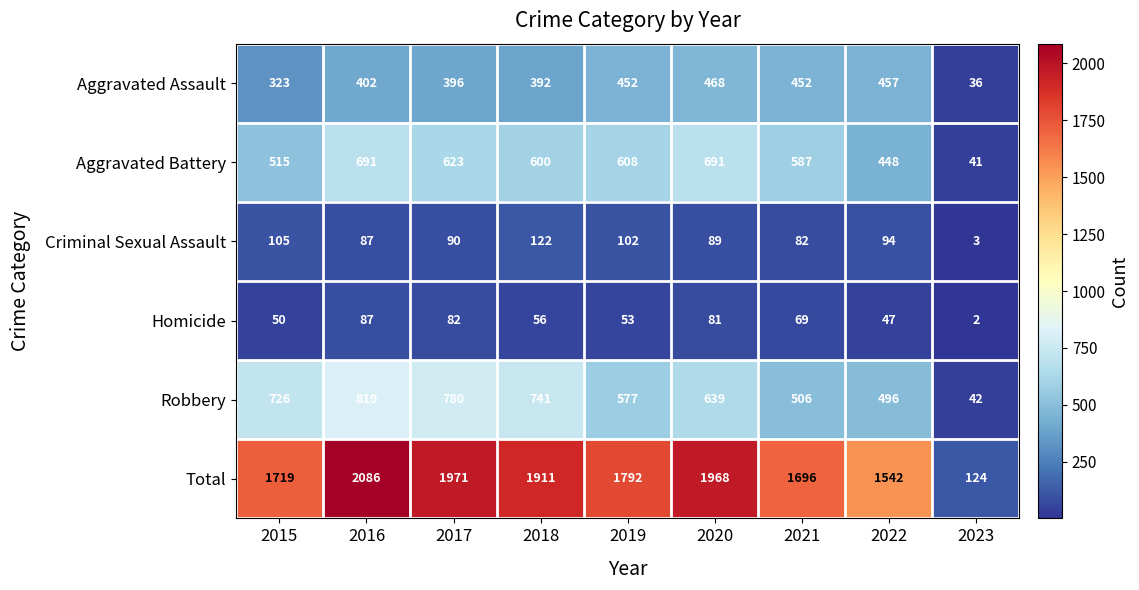

Which series has the largest range (max minus min)?

Total